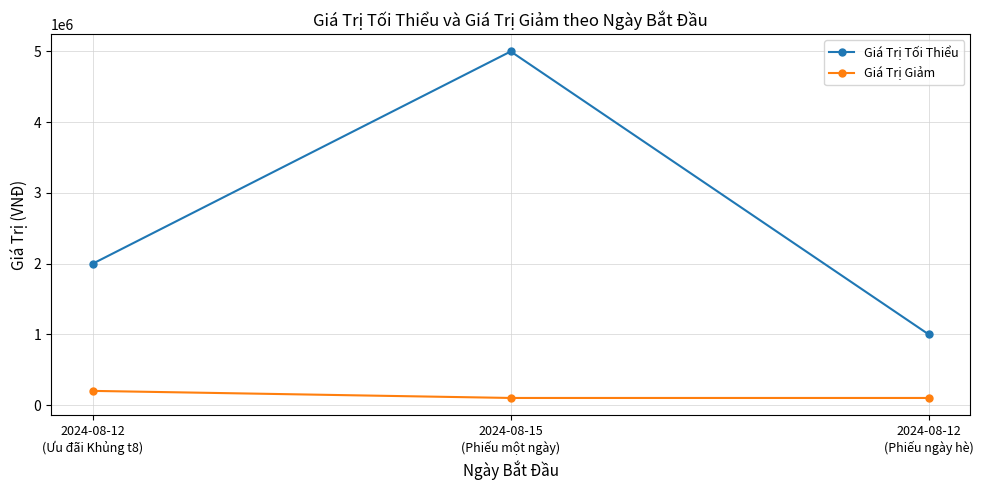

Which series changed the most between 2024-08-12
(Ưu đãi Khủng t8) and 2024-08-15
(Phiếu một ngày)?

Giá Trị Tối Thiểu